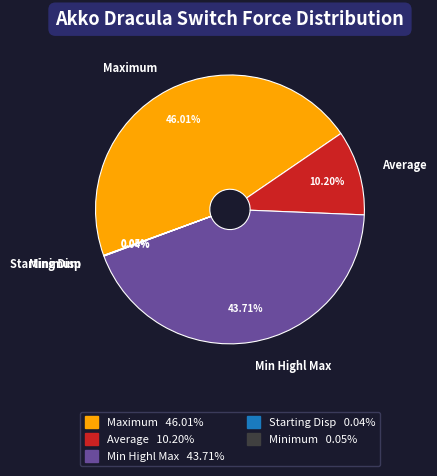

Is there any slice that represents more than half of the pie?

No